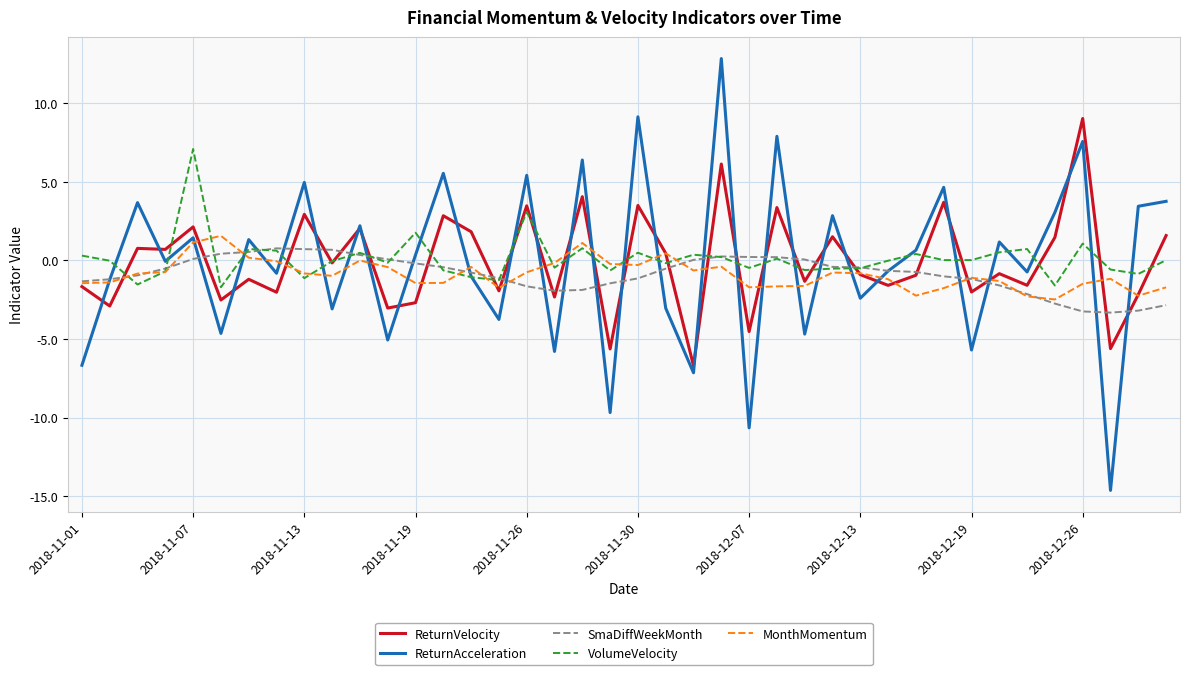

Which series has the largest range (max minus min)?

ReturnAcceleration